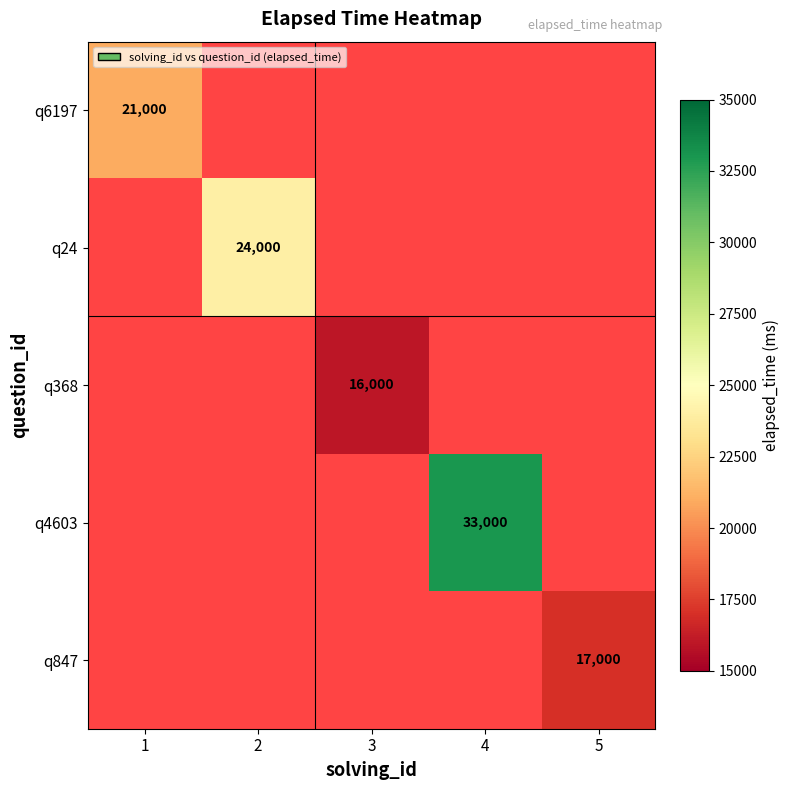

True or false: q24 has a value of 24000 at 2.

True